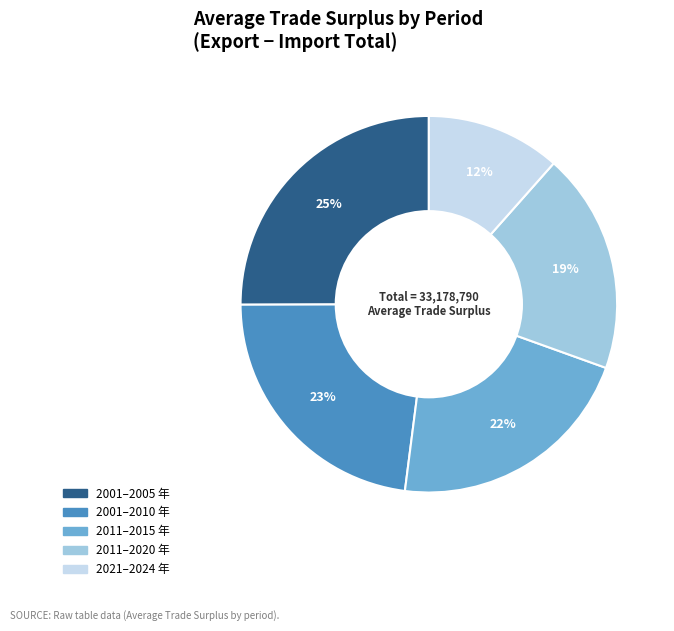

How many segments does this pie chart have?

5